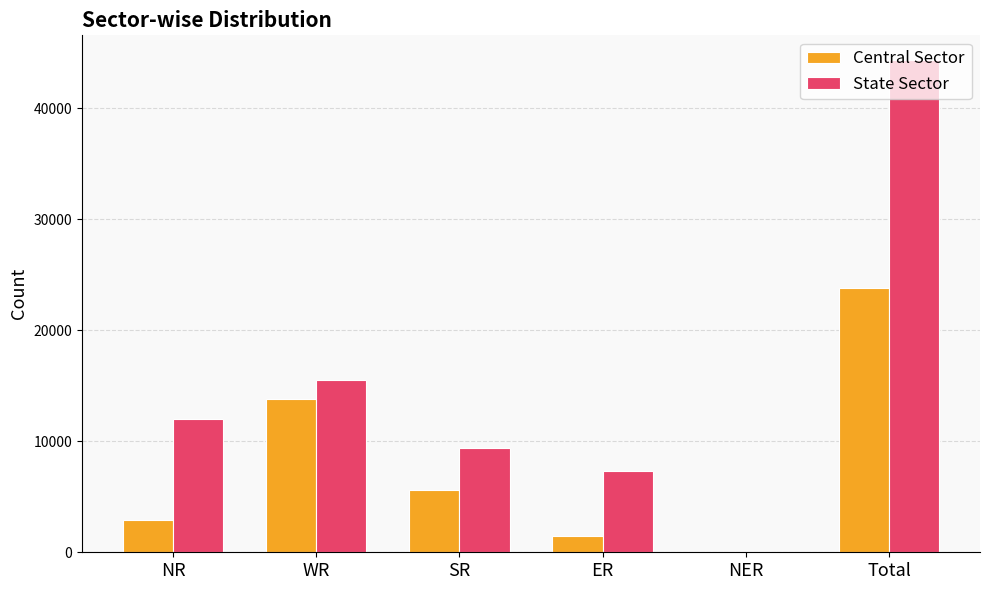

What is the approximate value of Central Sector at SR?

5610